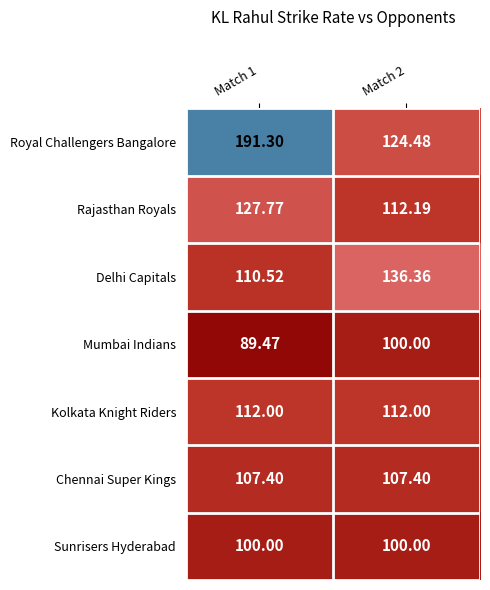

Which series has the largest total across all categories?

Royal Challengers Bangalore